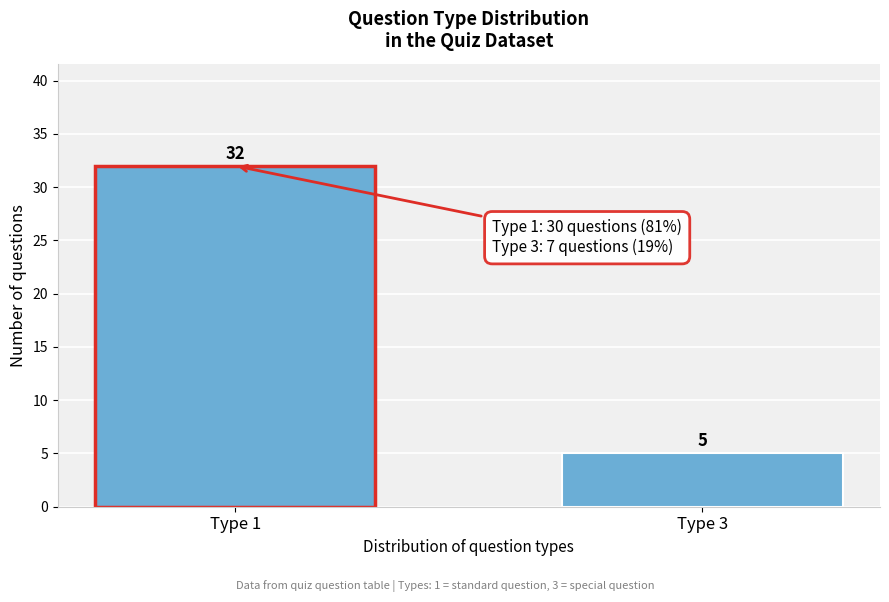

Reading right to left, extract all data points from this chart.

5	32